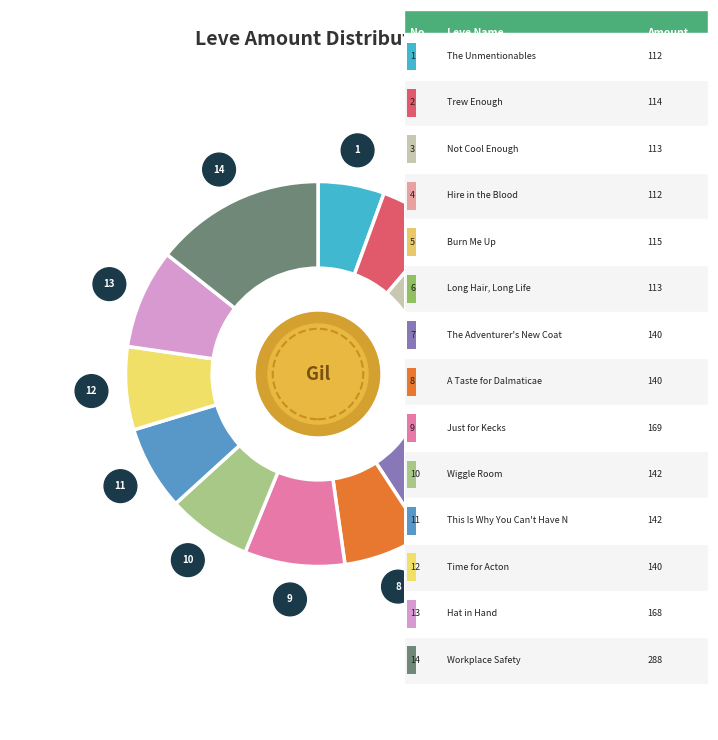

To the nearest percent, what is the difference between the largest and smallest slice percentages?

9%